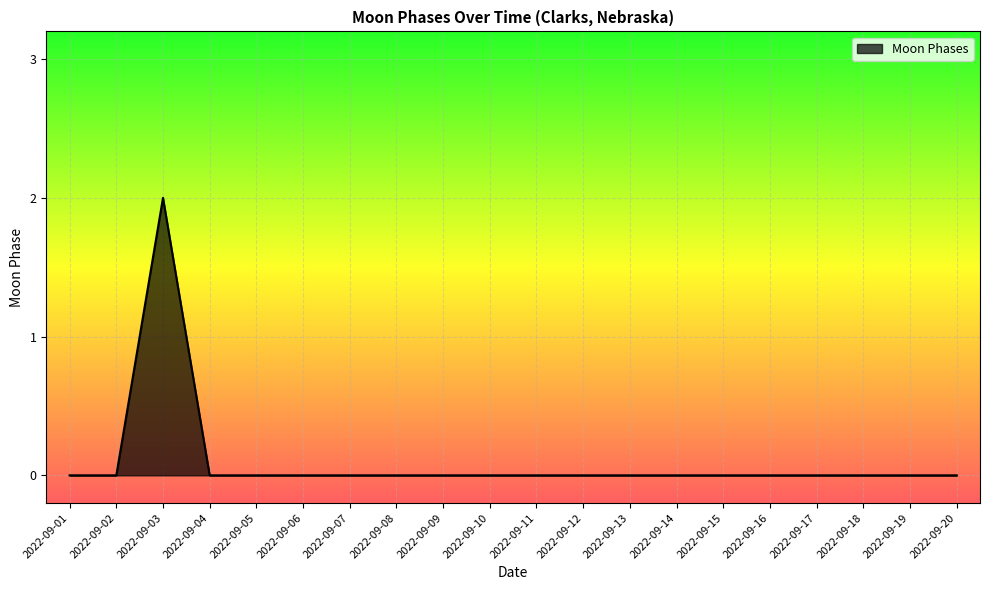

Reading left to right, extract all data points from this chart.

0	0	2	0	0	0	0	0	0	0	0	0	0	0	0	0	0	0	0	0